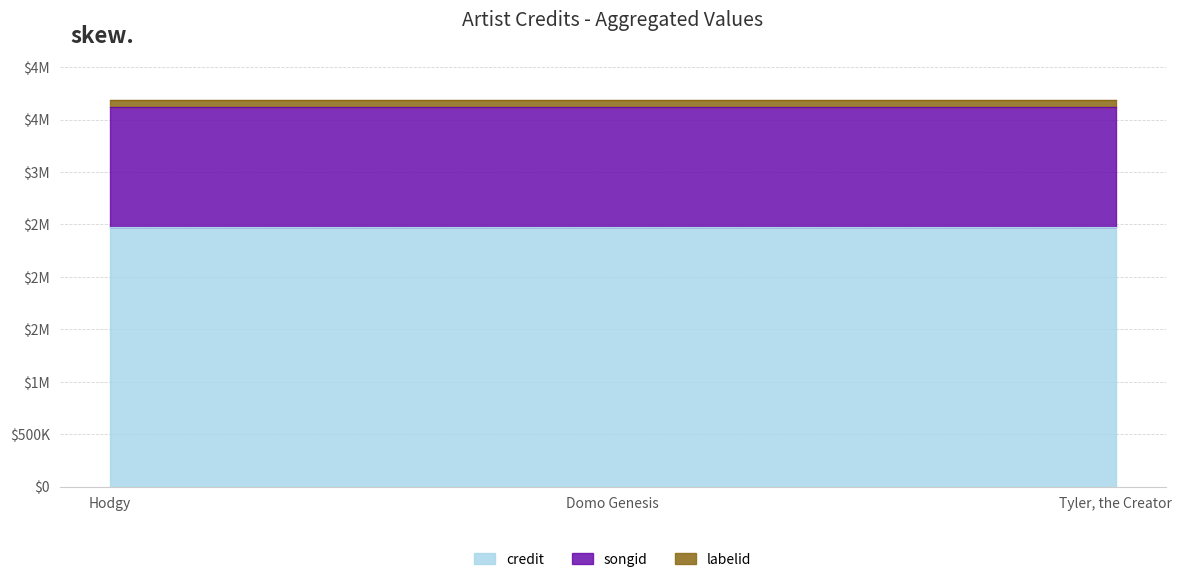

What is the label of the 3rd point from the right?

Hodgy